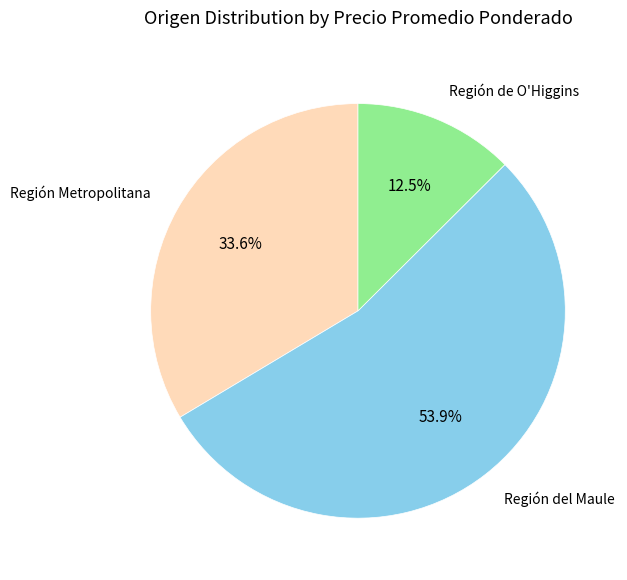

Which category has the biggest portion of the pie?

Región del Maule